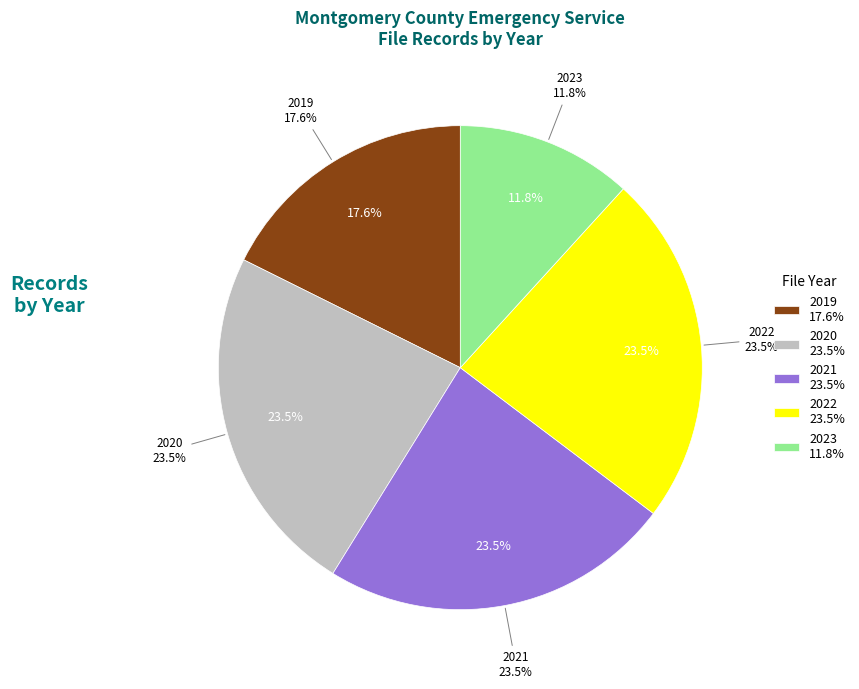

Approximately how many times larger is the value at 2020-01 compared to 2021-01?

1.0